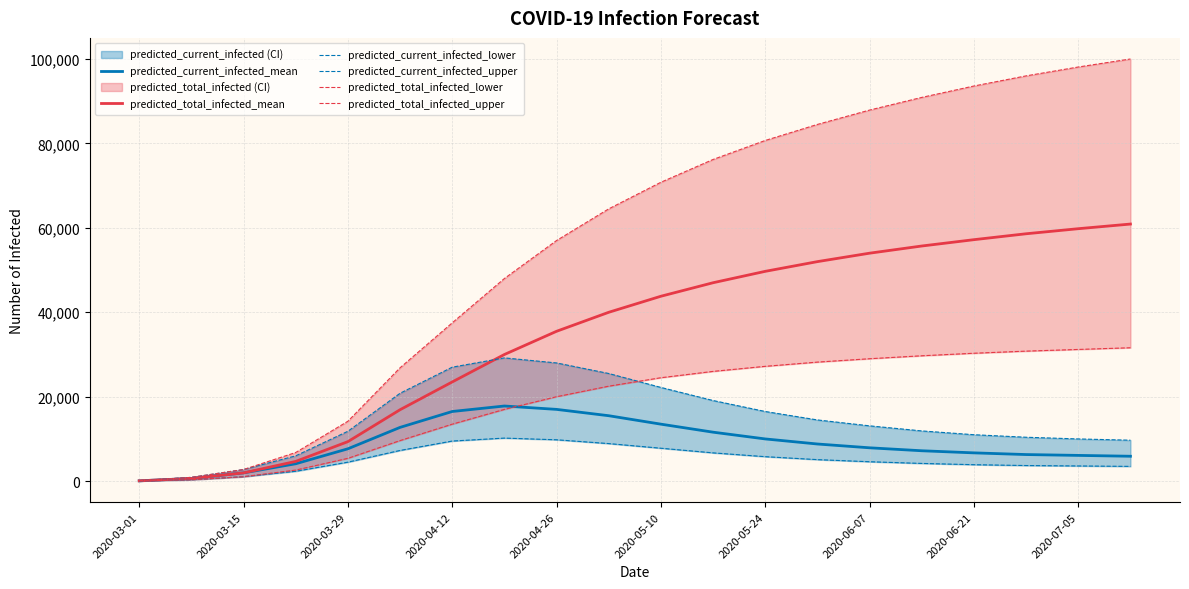

What are all the series names shown in the legend?

predicted_current_infected_mean, predicted_total_infected_mean, predicted_current_infected_lower, predicted_current_infected_upper, predicted_total_infected_lower, predicted_total_infected_upper